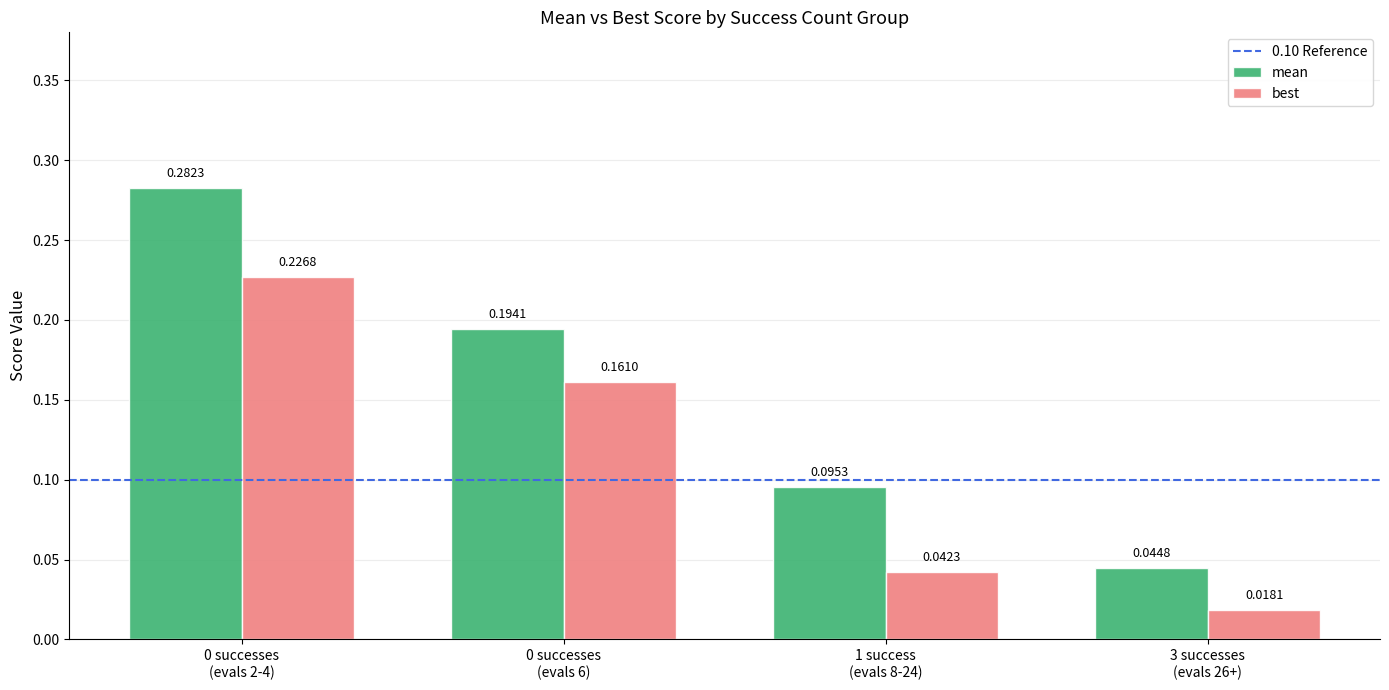

Rank the series by their maximum value, from highest to lowest.

mean, best